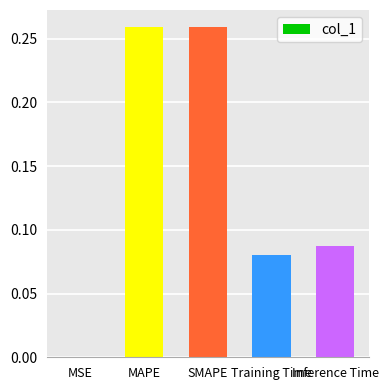

Between Training Time and MAPE, which is larger?

MAPE